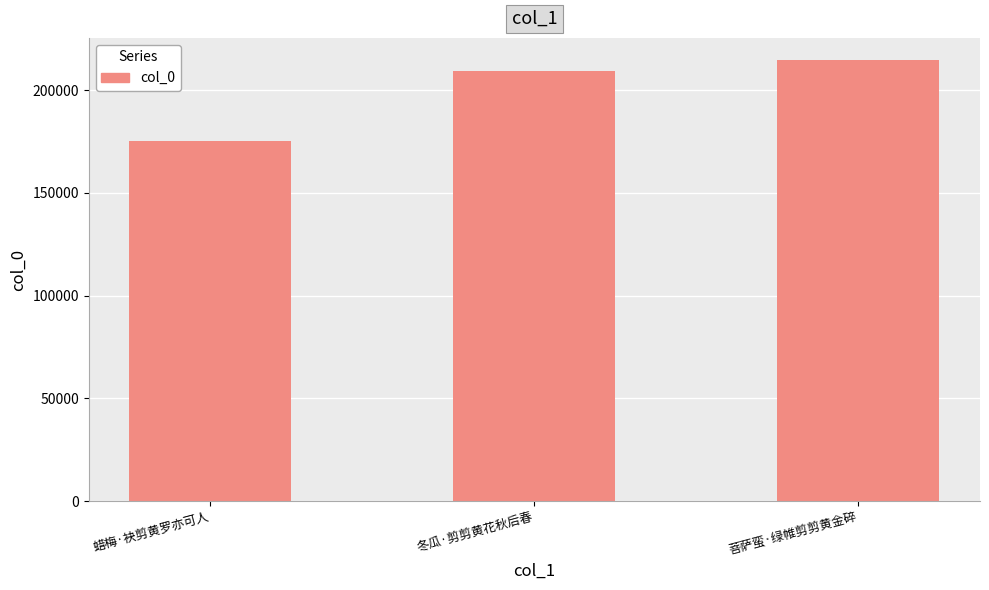

Where is the data nearest to the value 195118?

冬瓜·剪剪黄花秋后春